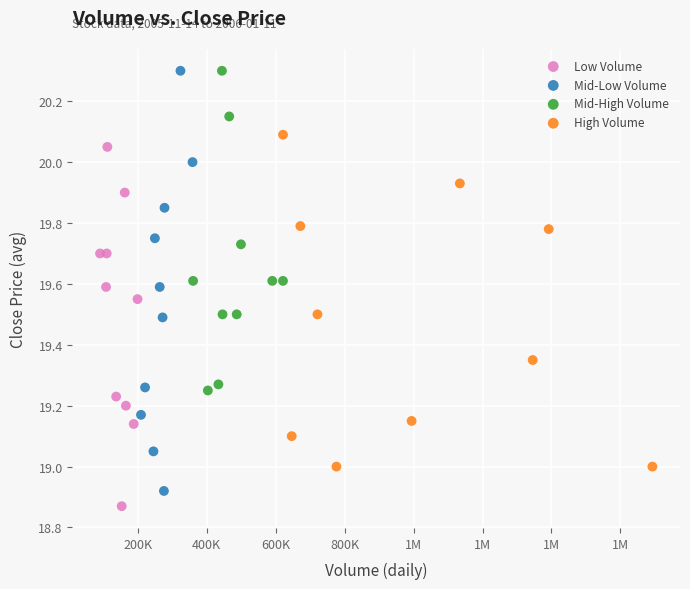

Which series has the largest Y range (max minus min)?

Mid-Low Volume